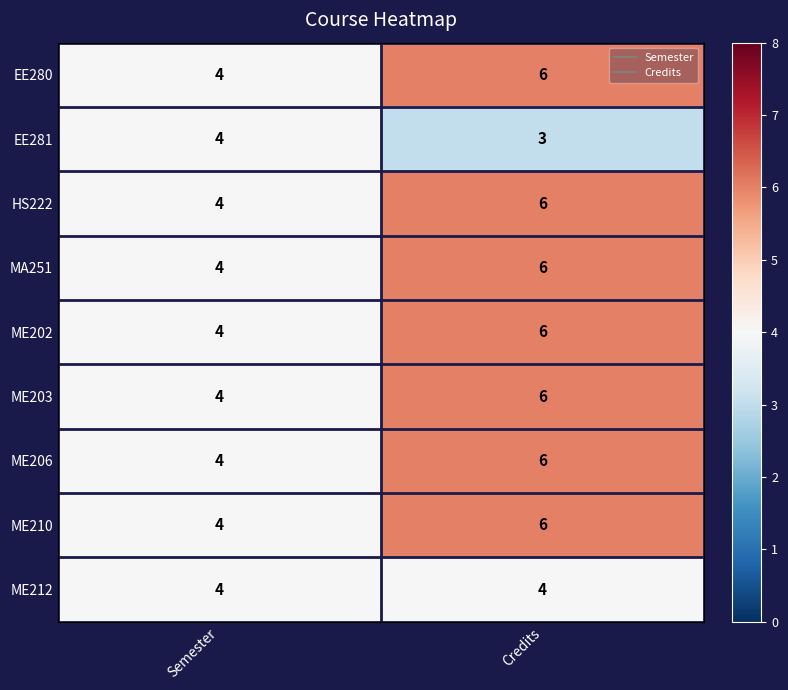

Is it true that EE280 equals 4 at Semester?

True